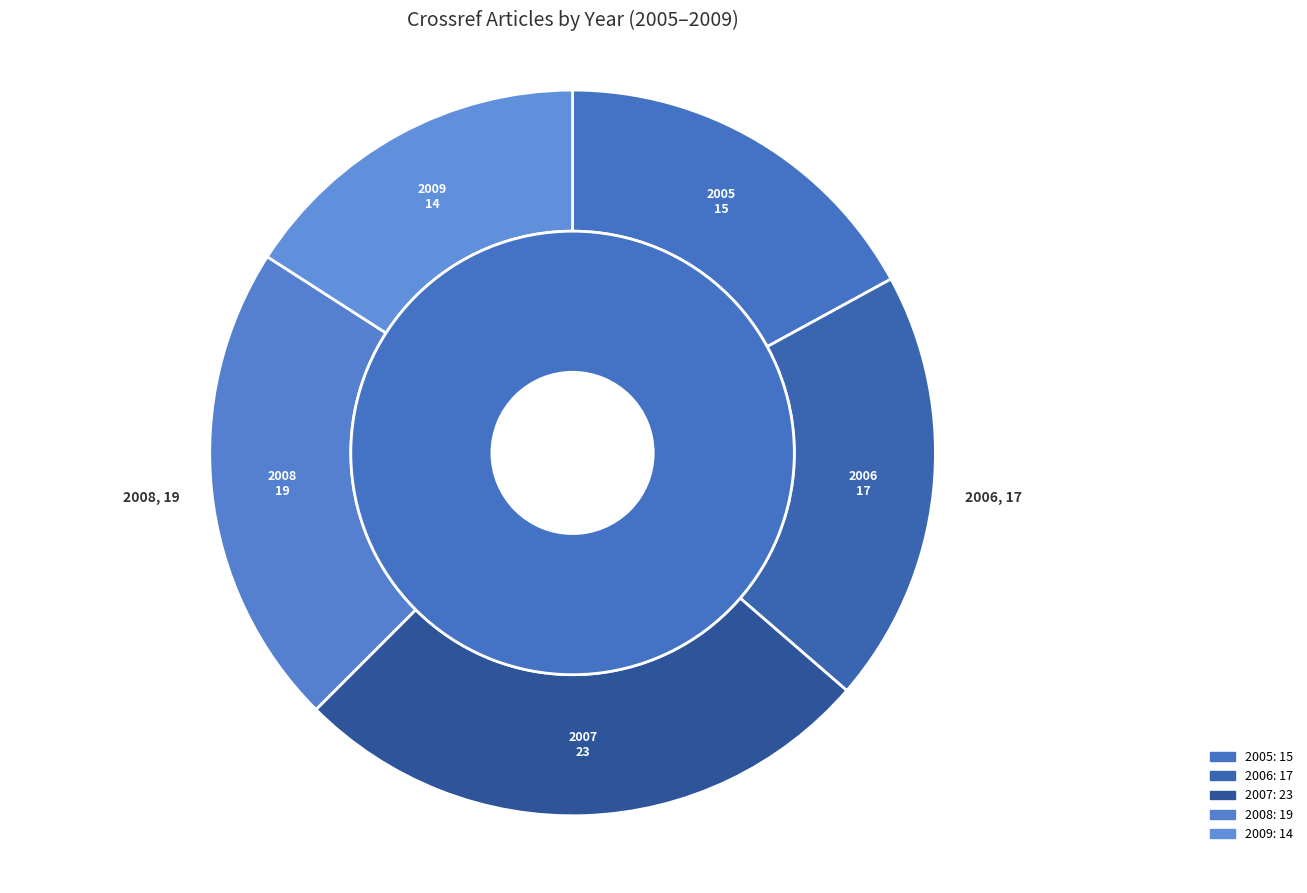

What is the change in value from 2006 to 2007?

+6